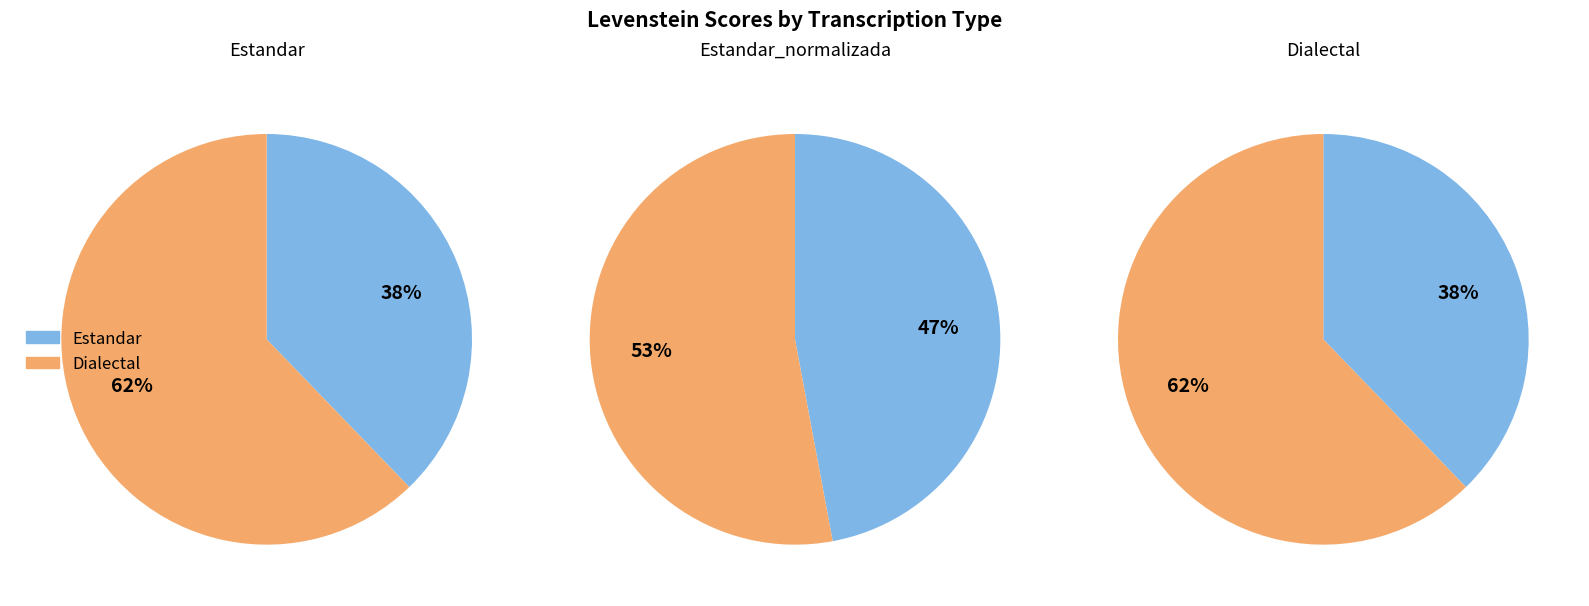

Is Dialectal_normalizada the majority of the pie?

No